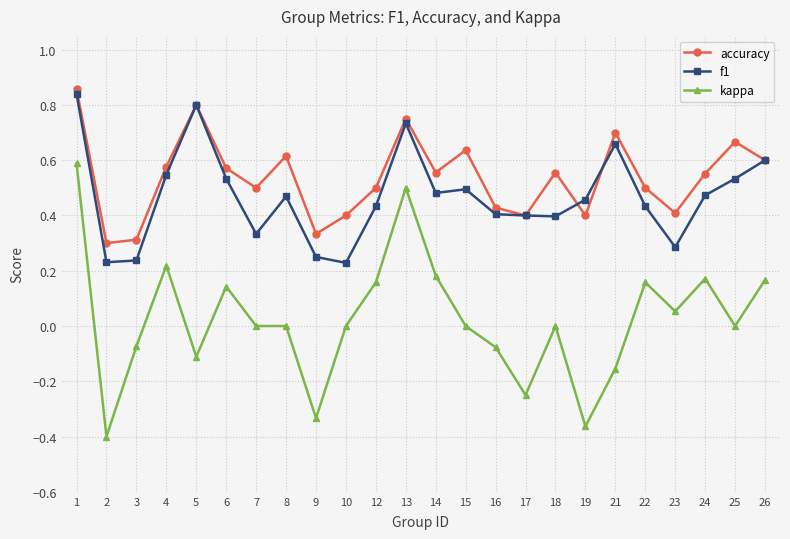

Which series has the largest range (max minus min)?

kappa